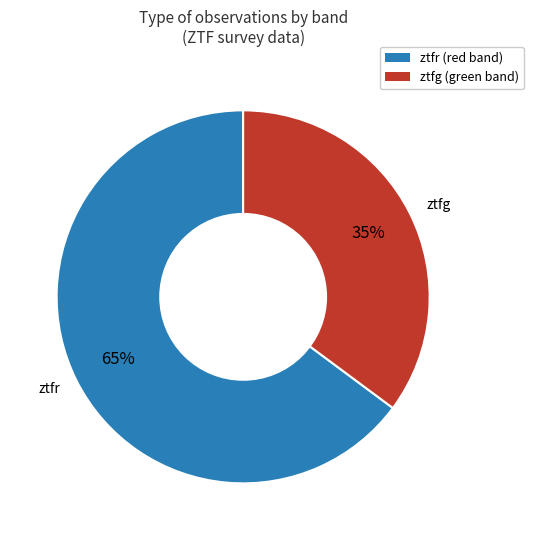

Does any single category account for the majority?

Yes